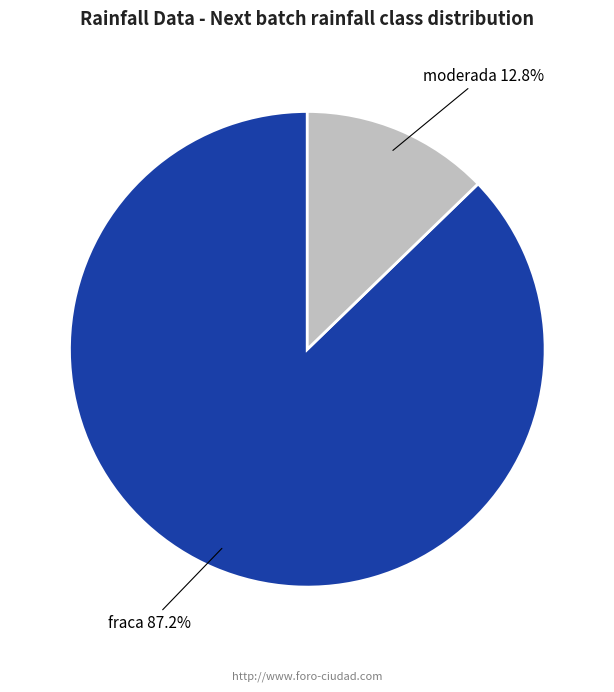

What is the smallest slice in the pie chart?

moderada